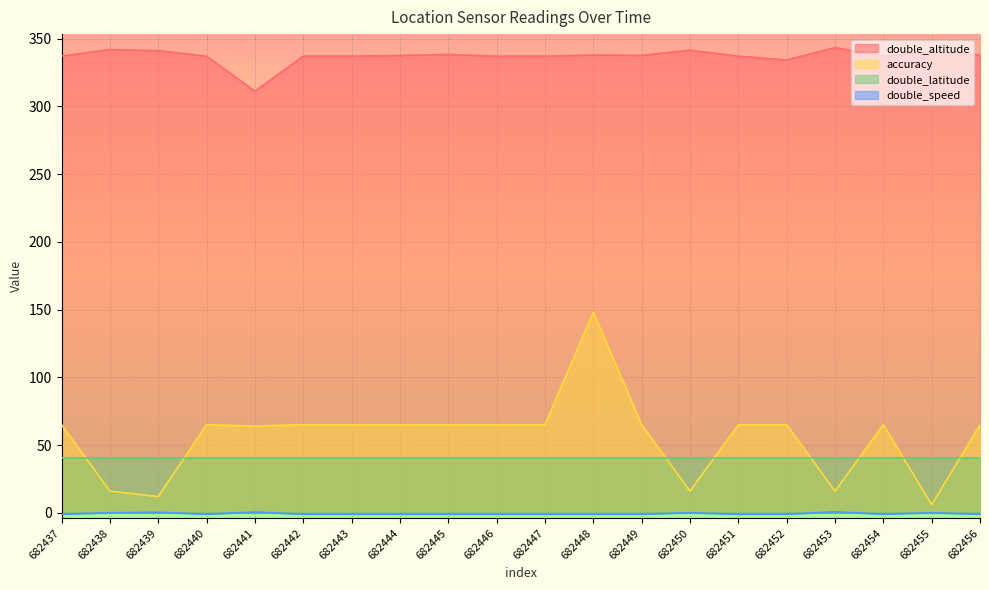

True or false: accuracy has more than 2 points higher than both neighbors.

True